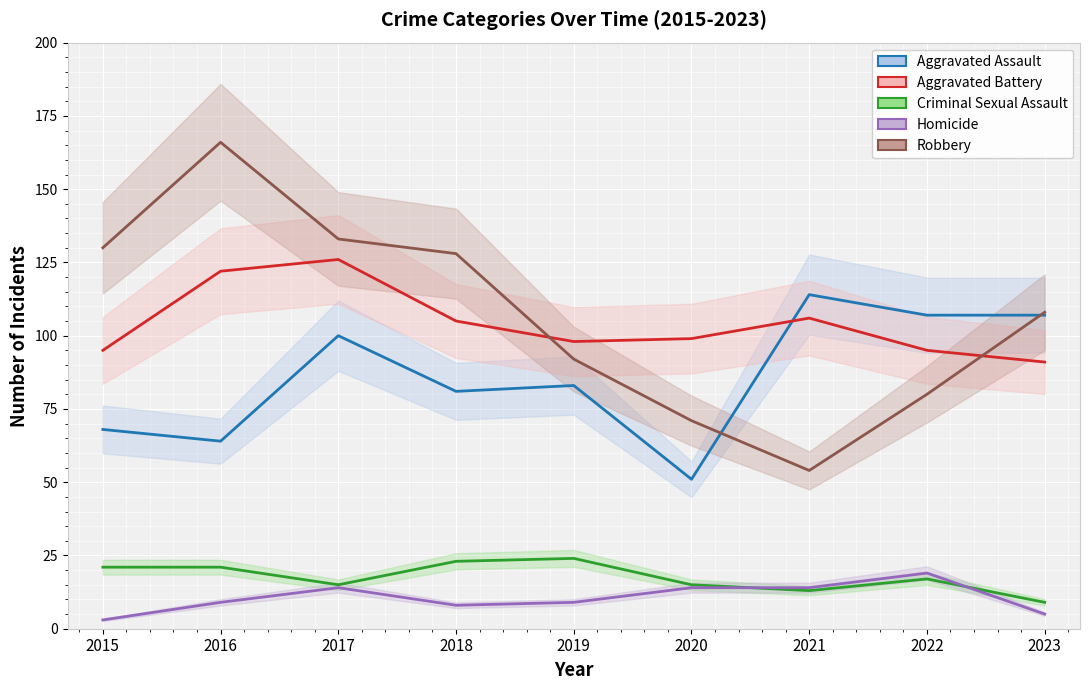

Rank the categories by Aggravated Battery value from lowest to highest.

2023, 2015, 2022, 2019, 2020, 2018, 2021, 2016, 2017